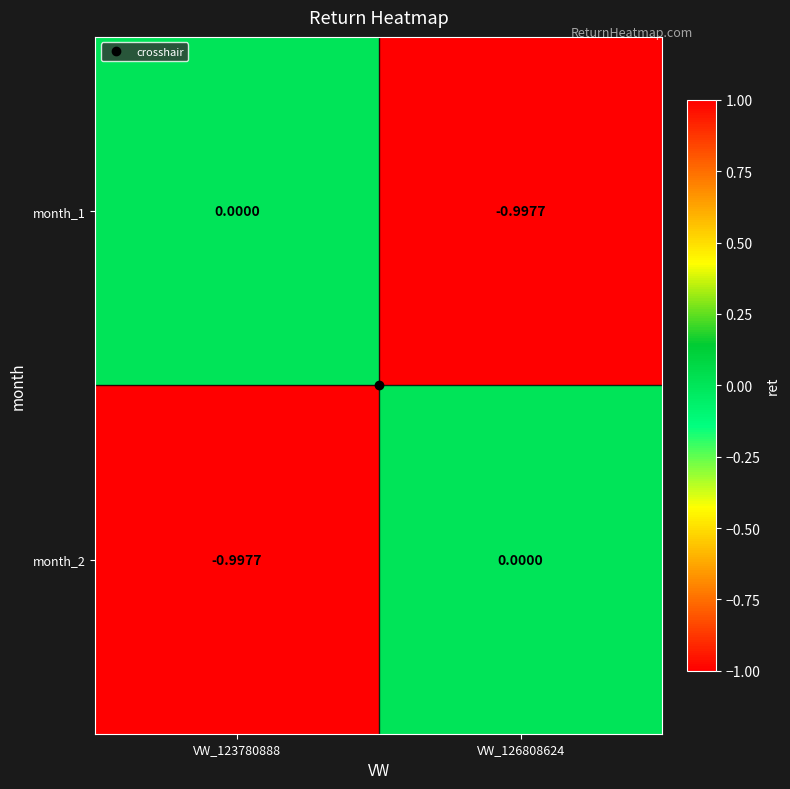

Is the value of month_2 at VW_123780888 greater than the value of month_1 at VW_123780888?

No